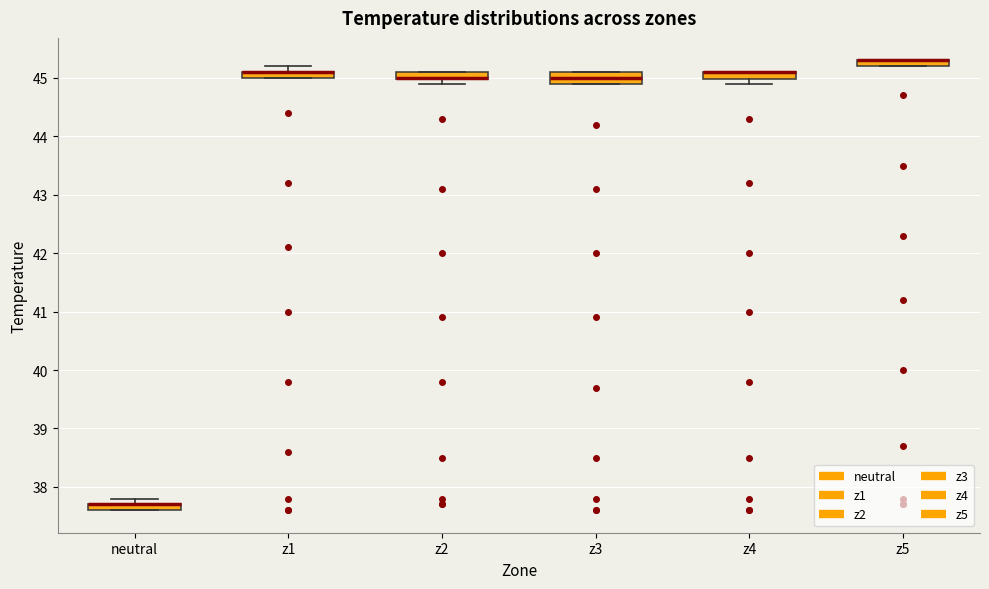

Where does the median line of the box for z3 sit on the y-axis? The values are not printed on the chart, so give them approximately, as read against the axis.

45.0